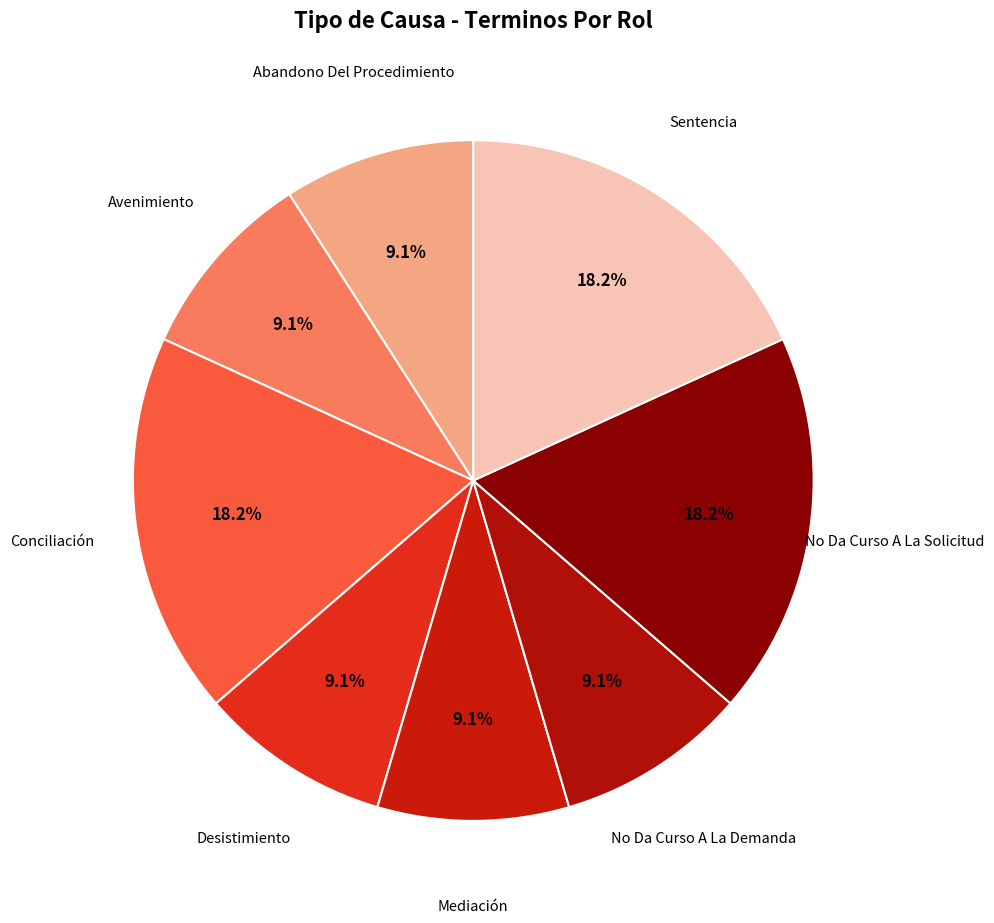

To the nearest percent, what is the average slice percentage?

13%